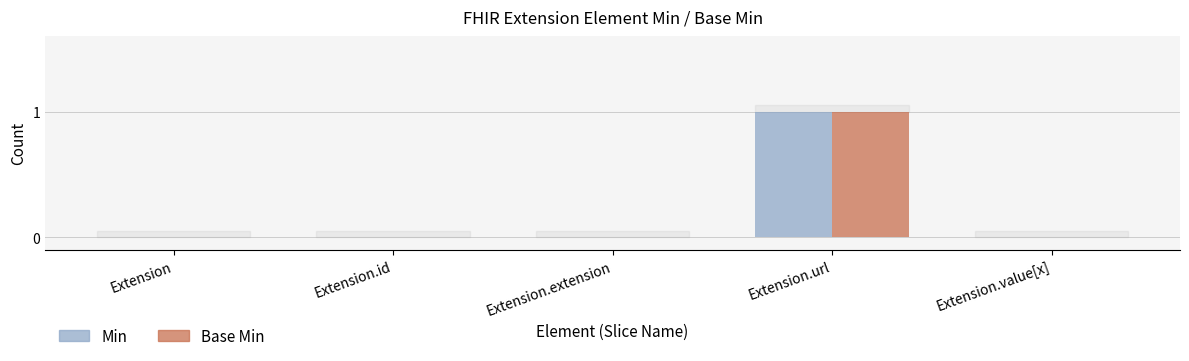

Which category has the highest value across all series?

Extension.url